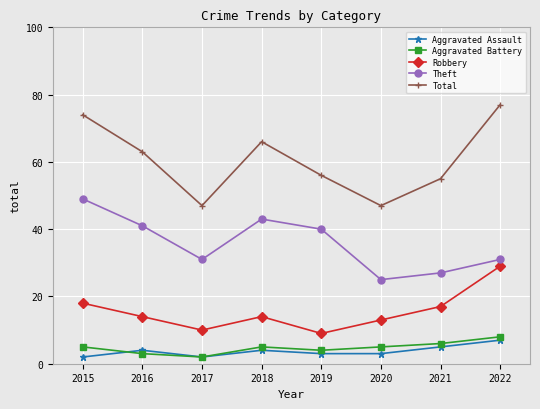

True or false: Robbery and Total cross at least once.

False